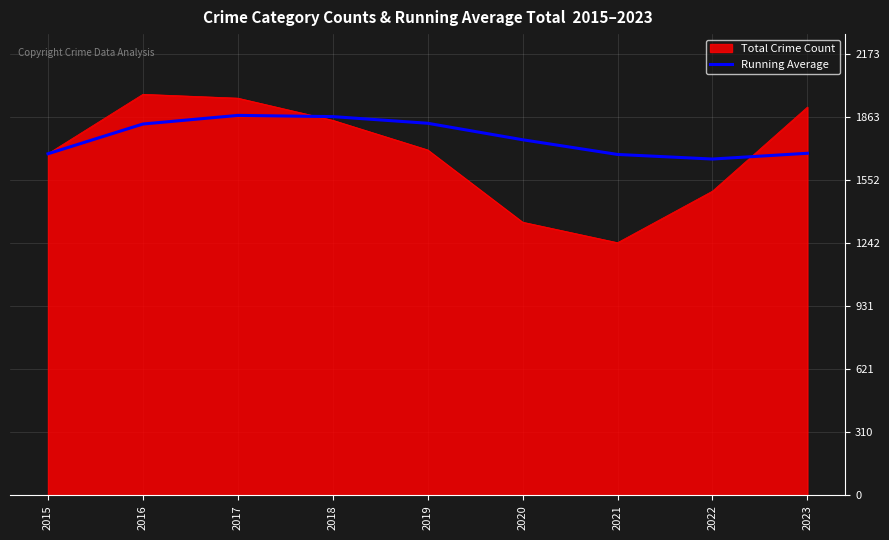

What is the spread (max minus min) of values at 2023?

227.6